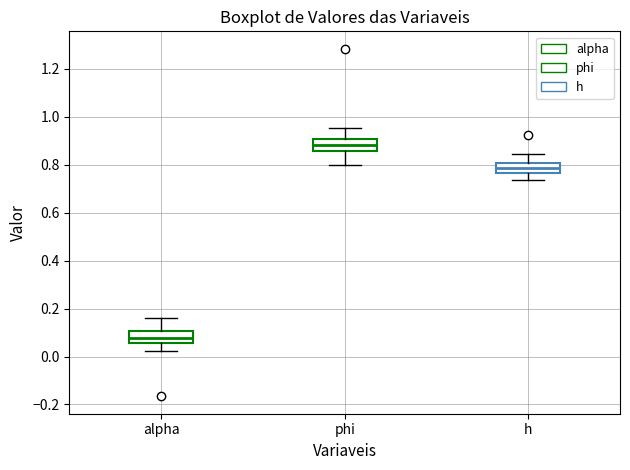

Reading left to right, read every box against the y-axis: the position of its median line, the range the box covers, and the ends of its whiskers. The values are not printed on the chart, so give them approximately, as read against the axis.

alpha: median 0.08, box 0.06 to 0.10, whiskers 0.02 to 0.16
phi: median 0.88, box 0.86 to 0.90, whiskers 0.80 to 0.96
h: median 0.78, box 0.76 to 0.80, whiskers 0.74 to 0.84